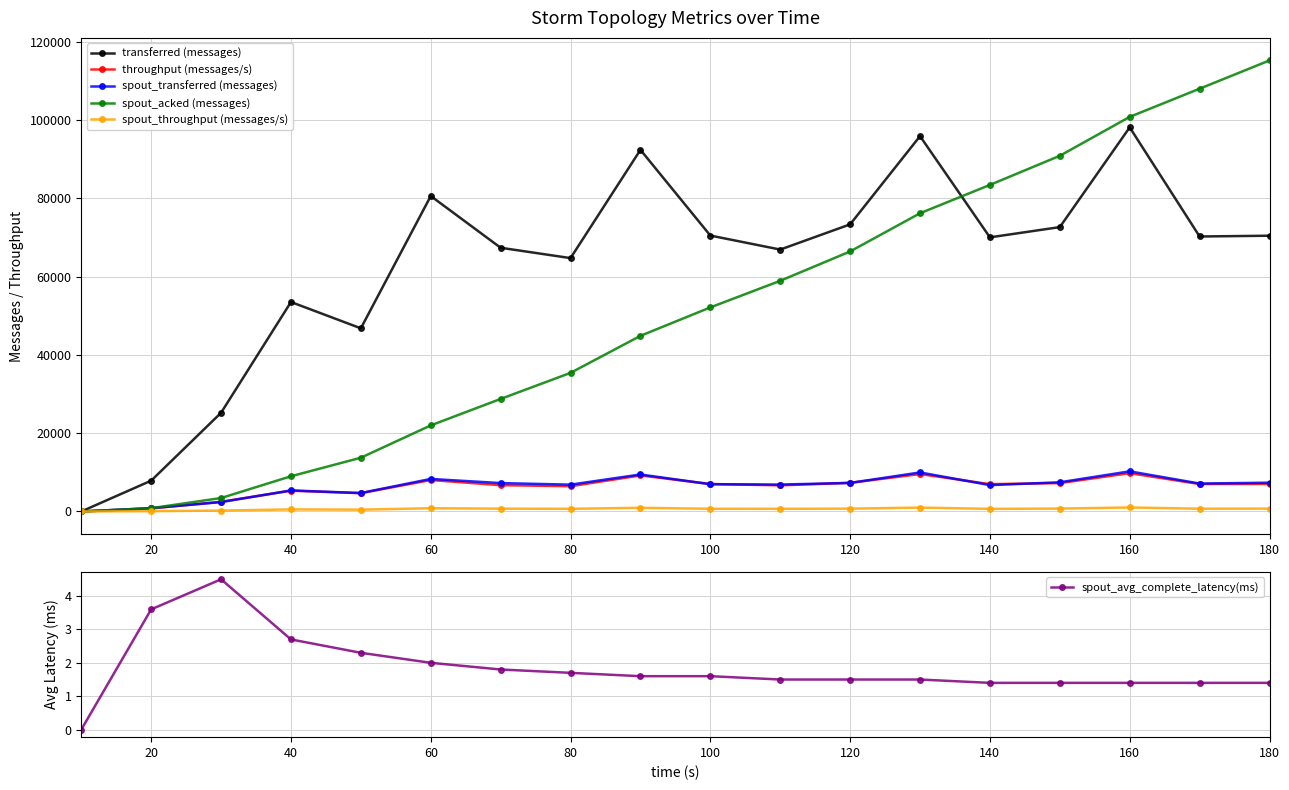

What is the maximum value for spout_transferred (messages)?

10260